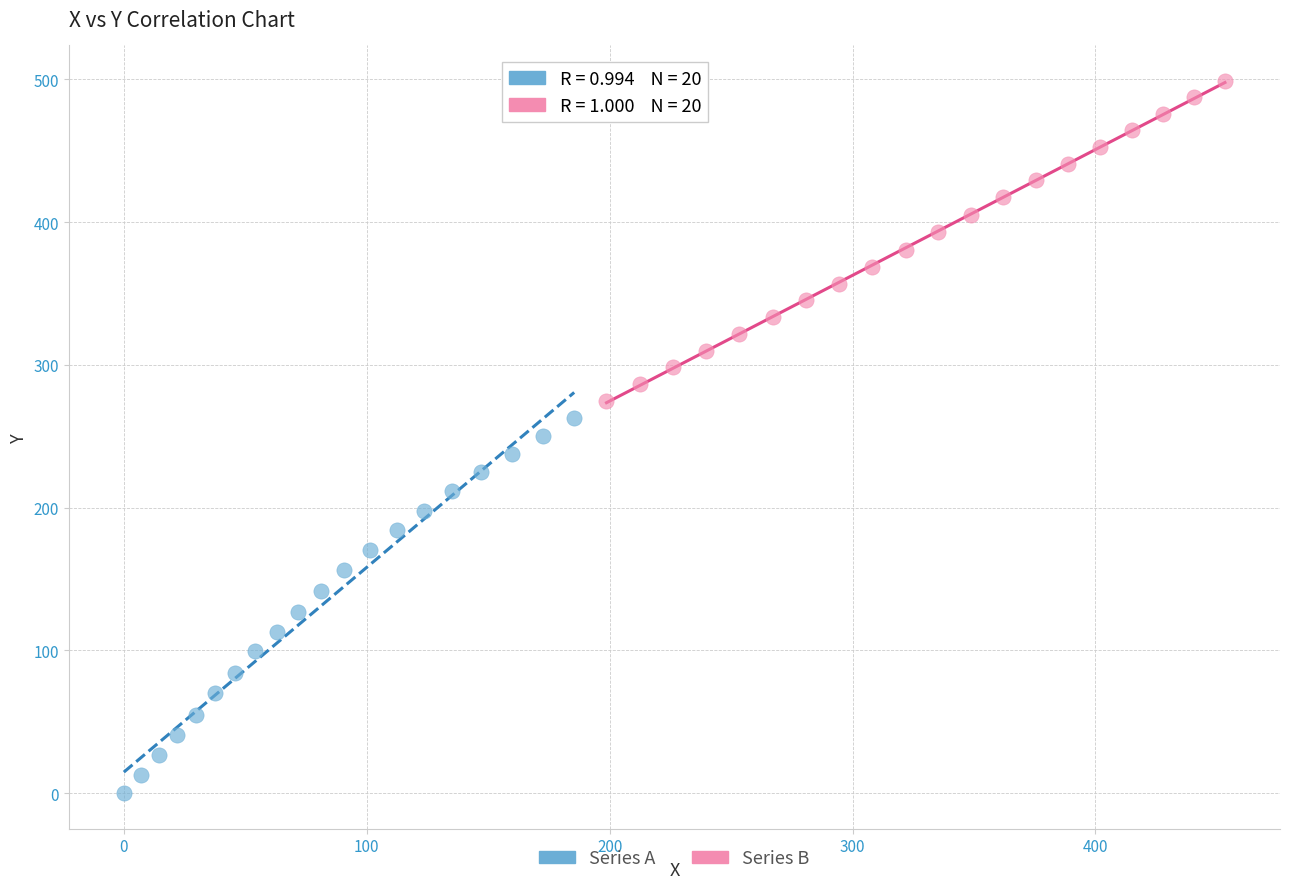

Which series reaches the minimum Y coordinate?

Series A